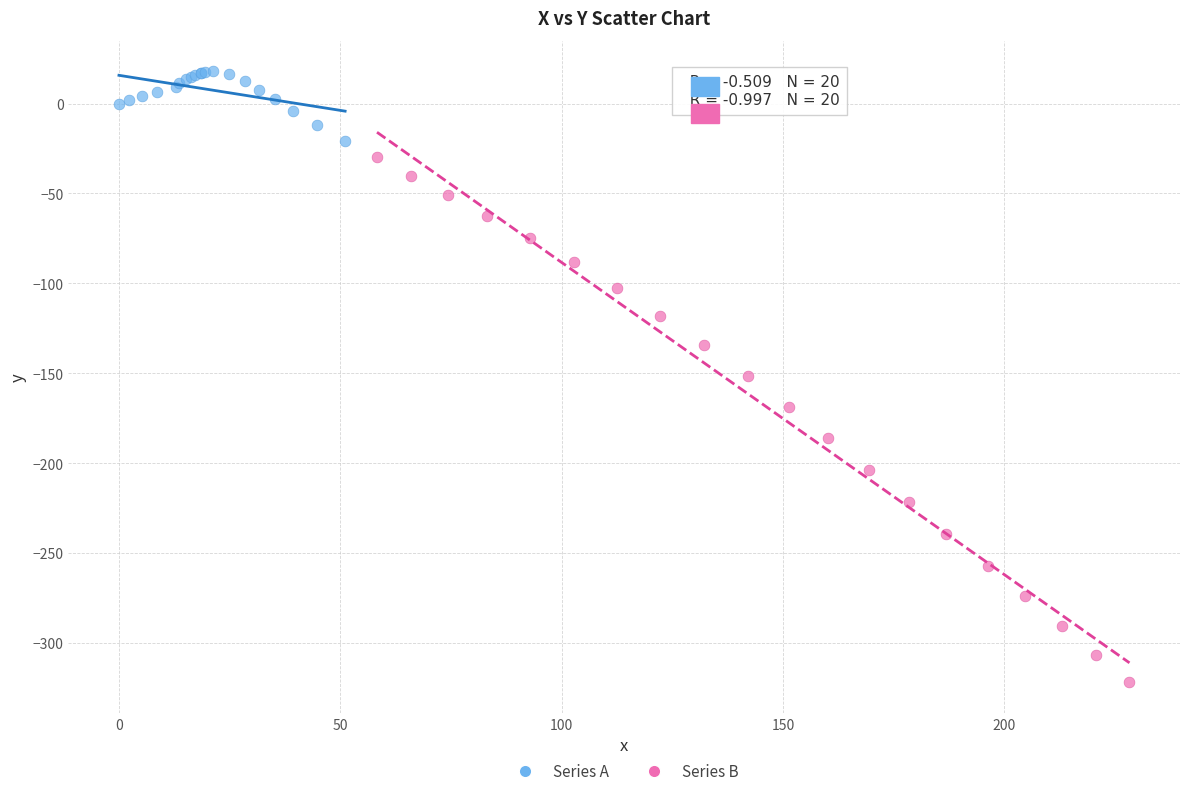

What are all the series names shown in the legend?

Series A, Series B